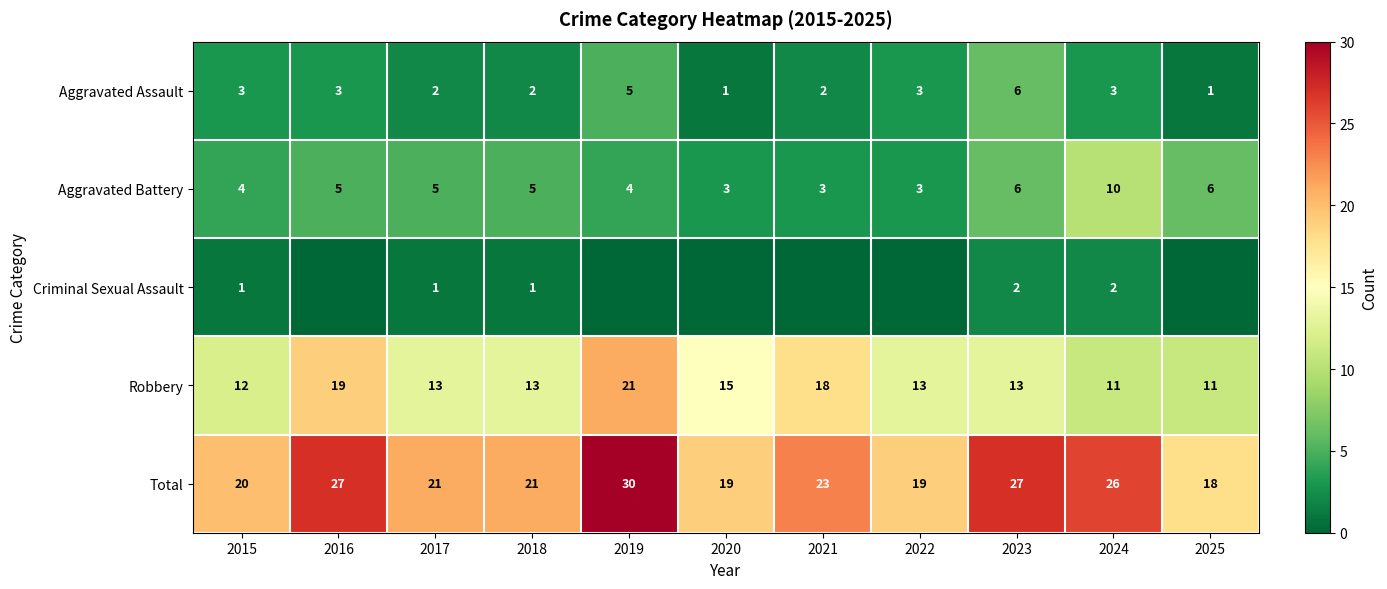

How many data points in Total are less than 21?

4